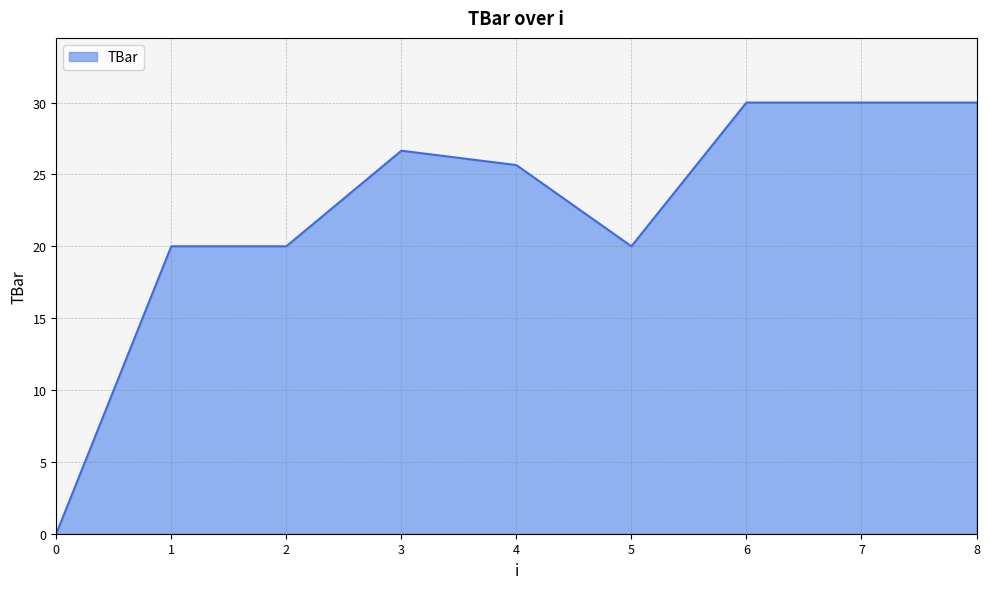

Reading left to right, what are all the values shown in this chart?

0.0	20.0	20.0	26.7	25.6	20.0	30.0	30.0	30.0